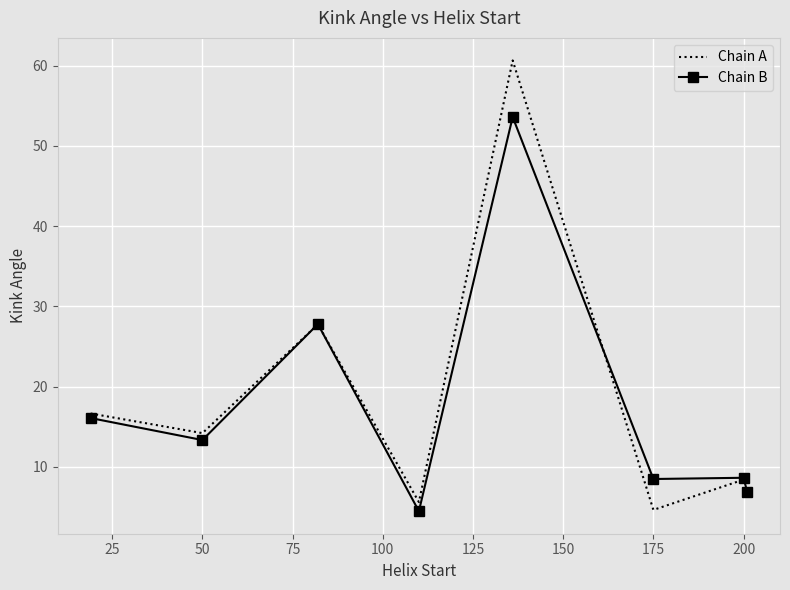

What is the highest value of the Chain B series?

53.6